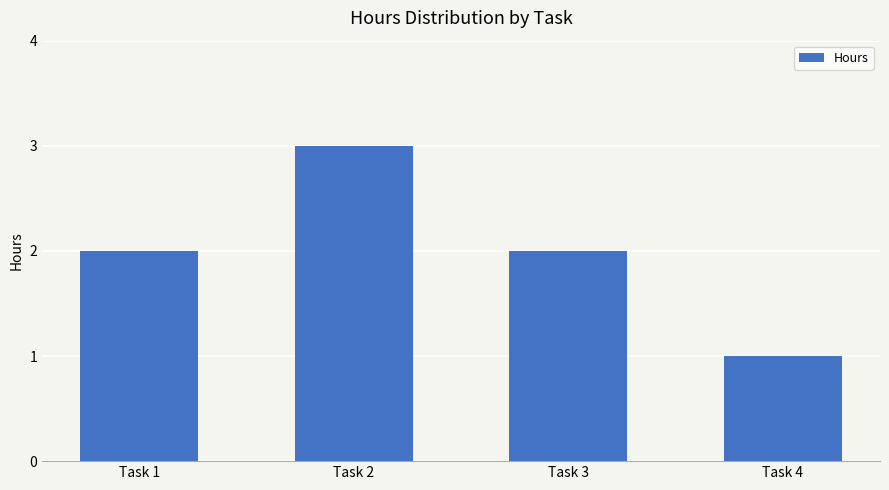

Which label corresponds to the smallest value in the chart?

Task 4